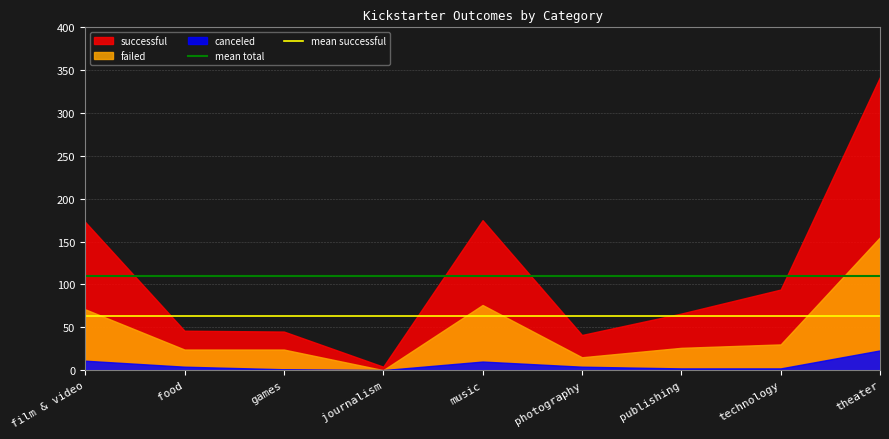

At which label is mean successful closest to 62?

film & video